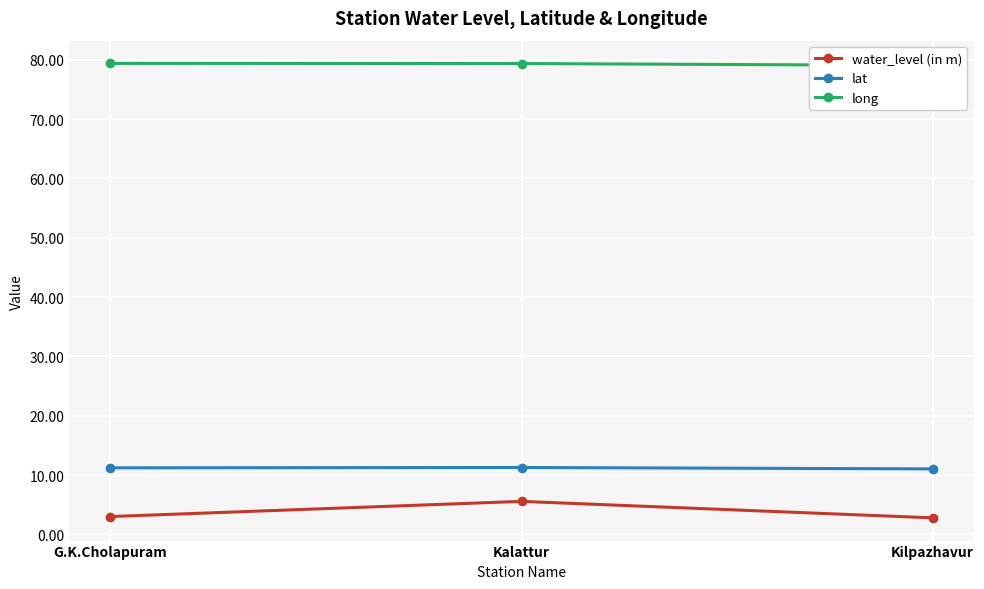

Which label corresponds to the largest value in the chart?

G.K.Cholapuram